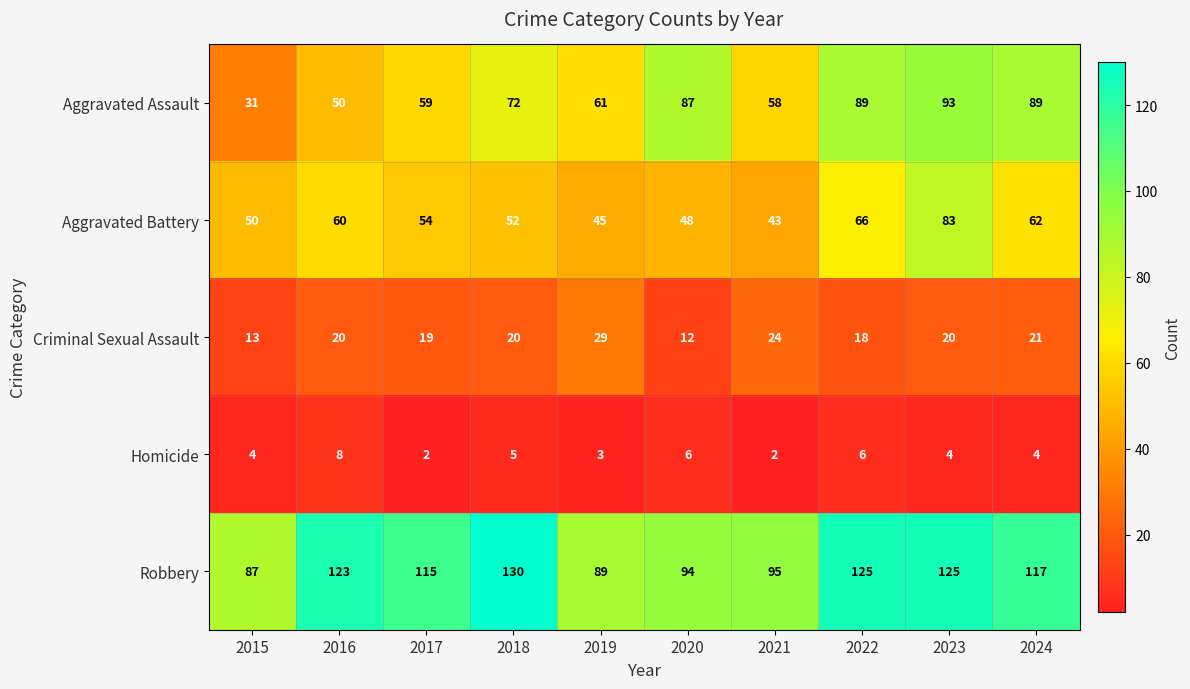

List the series in order of their peak value, lowest first.

Homicide, Criminal Sexual Assault, Aggravated Battery, Aggravated Assault, Robbery